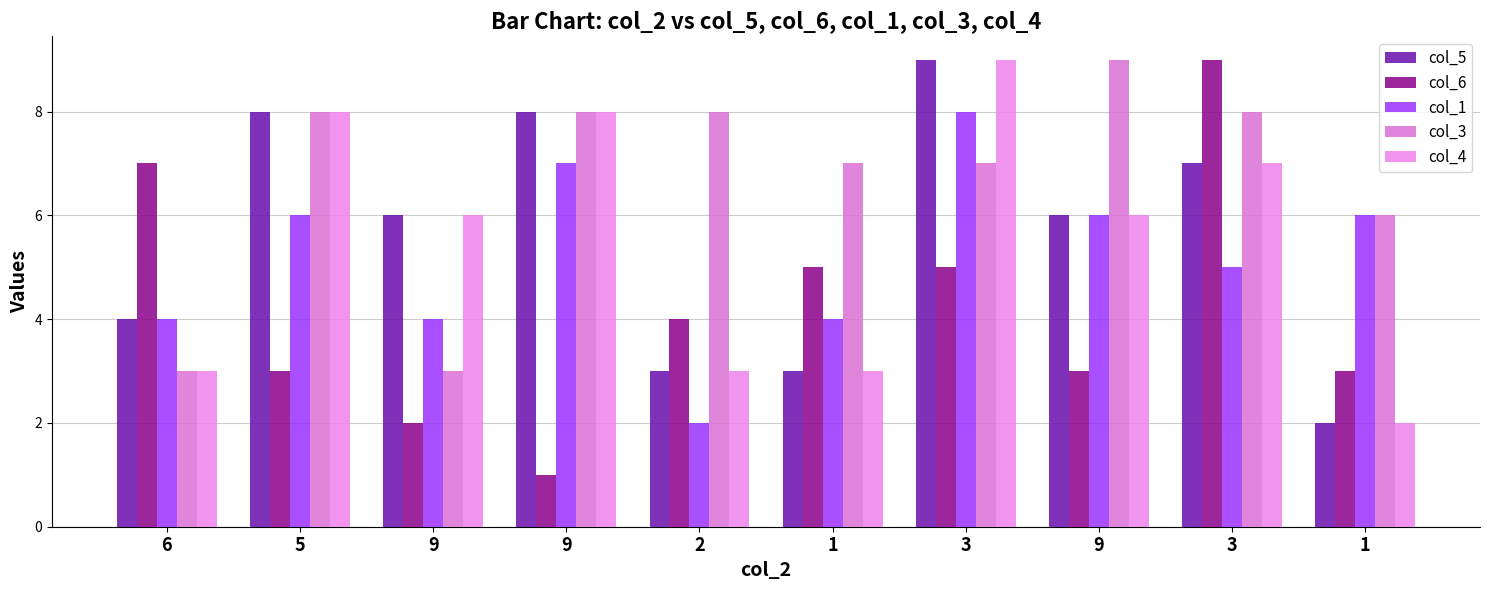

How many bars are there in total?

50